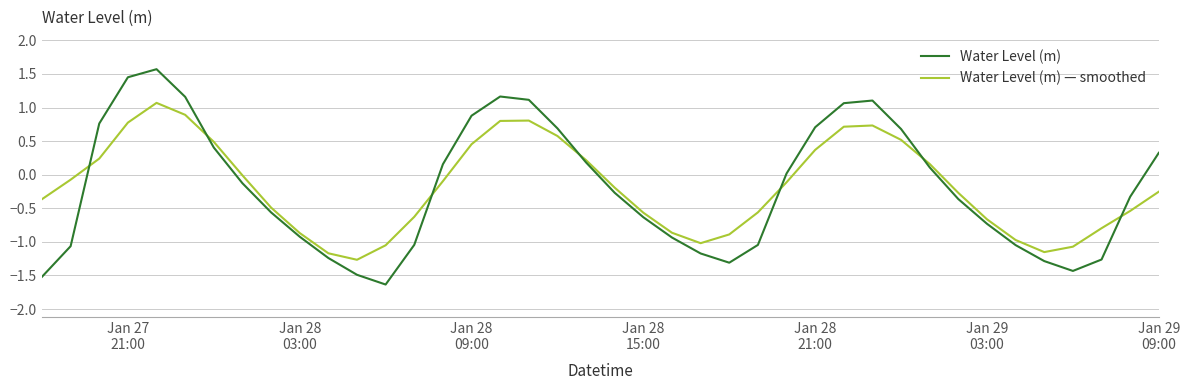

What is the maximum value for Water Level (m) — smoothed?

1.1